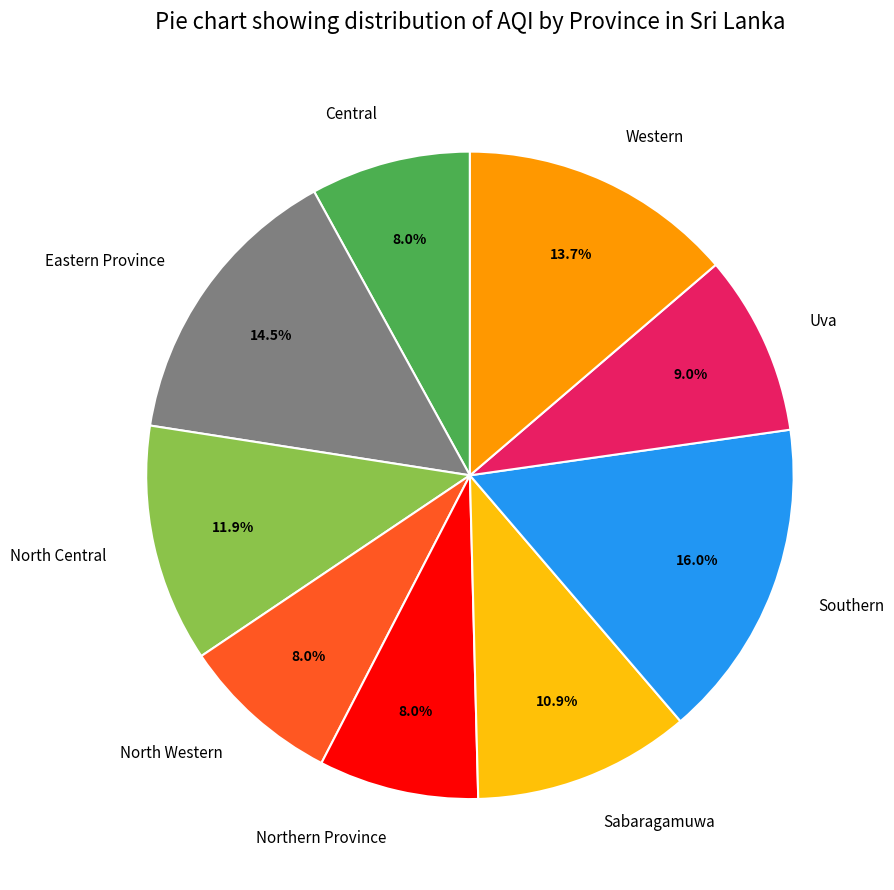

Approximately how many times larger is the value at North Western compared to Central?

1.0